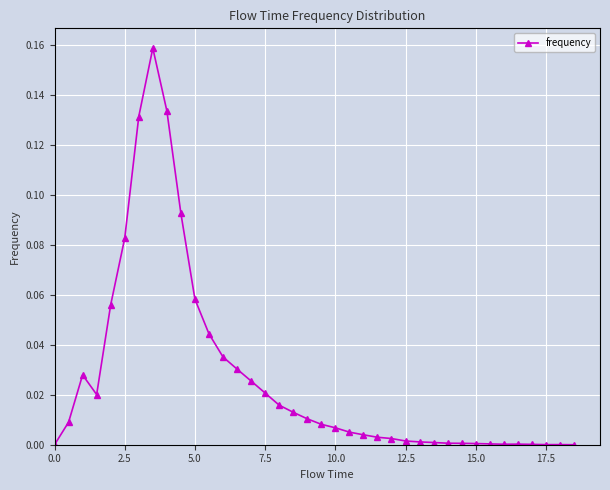

True or false: the data has more than 2 interior local peaks.

True